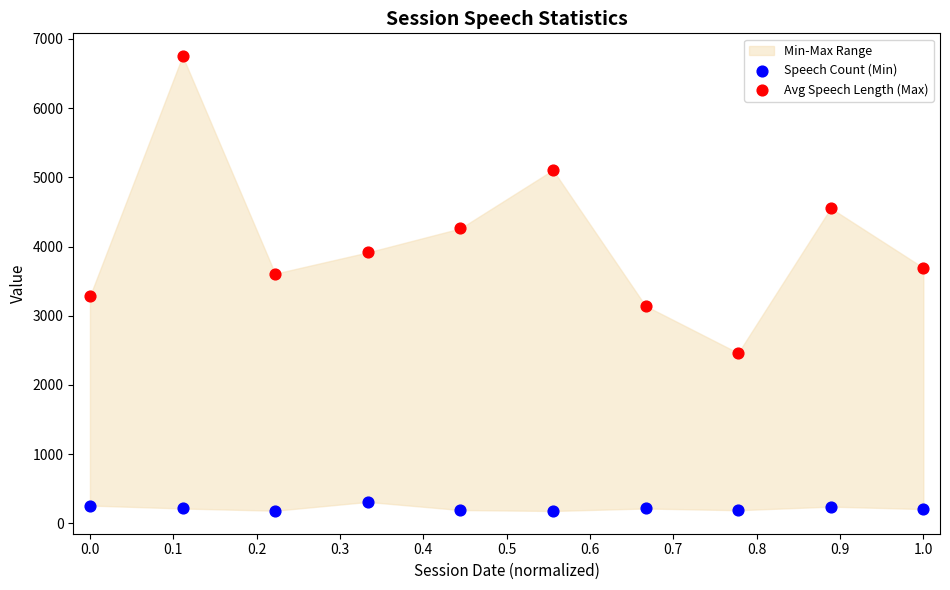

Which series reaches the minimum Y coordinate?

Speech Count (Min)